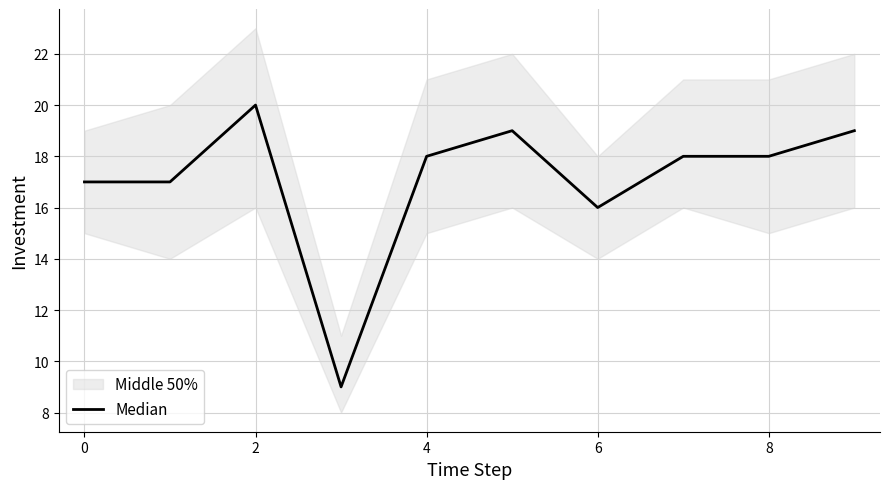

What is the value of the 10th point from the left?

19